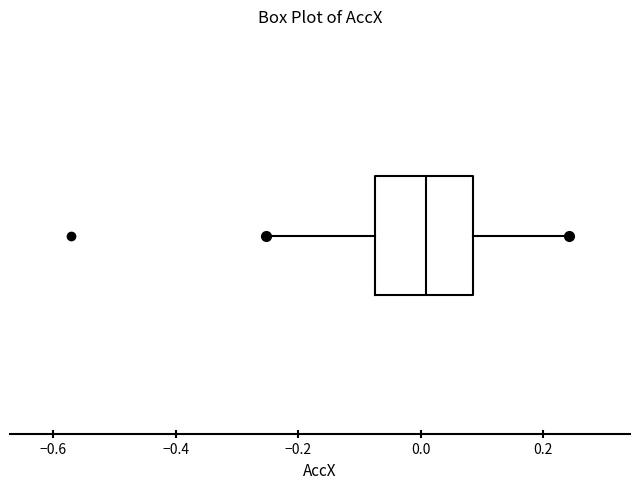

Where does the left whisker of the box end on the x-axis? The values are not printed on the chart, so give them approximately, as read against the axis.

-0.26